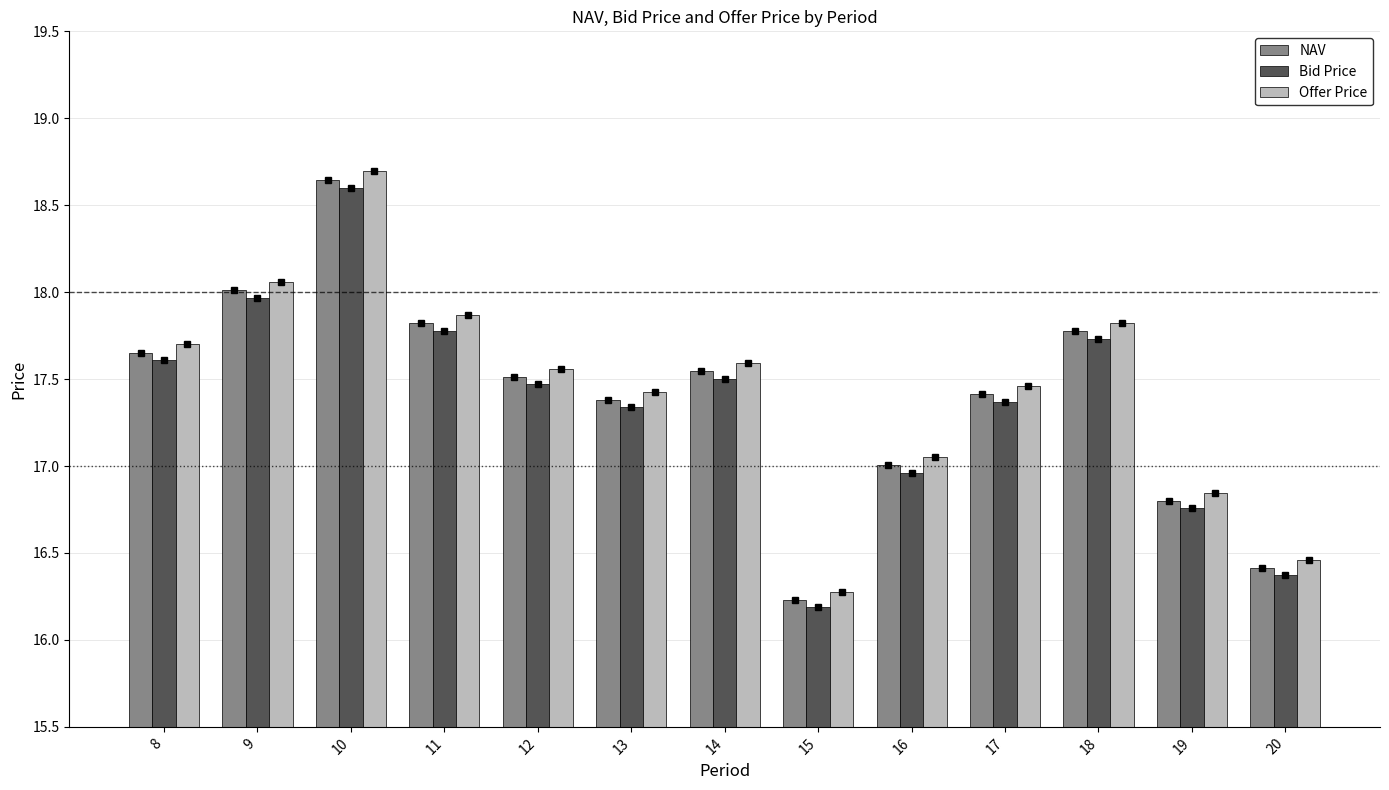

How many values in the Offer Price series exceed 17?

10